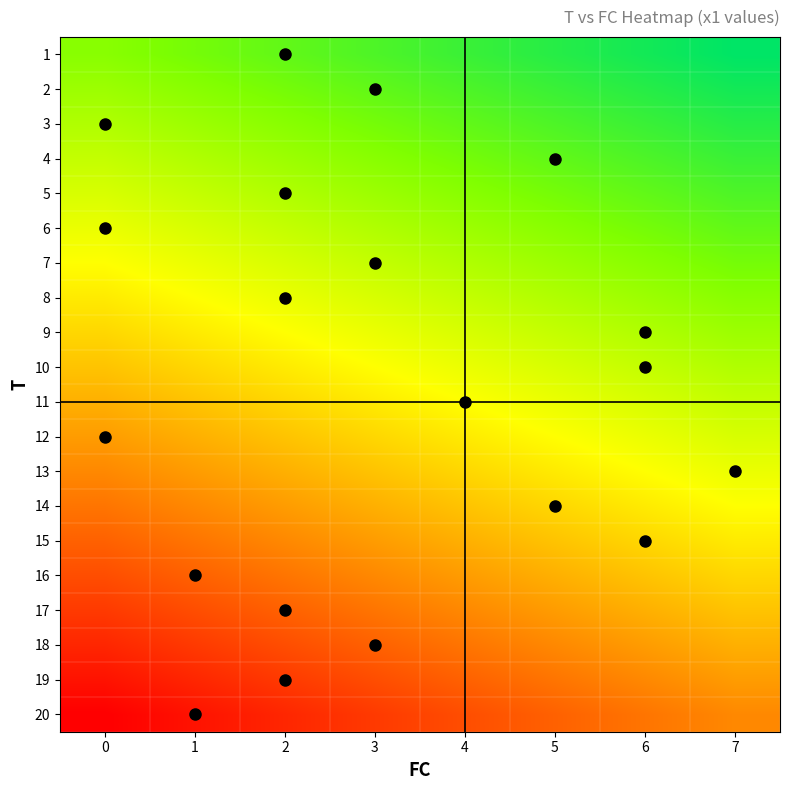

What is the spread (max minus min) of values at 6?

0.7